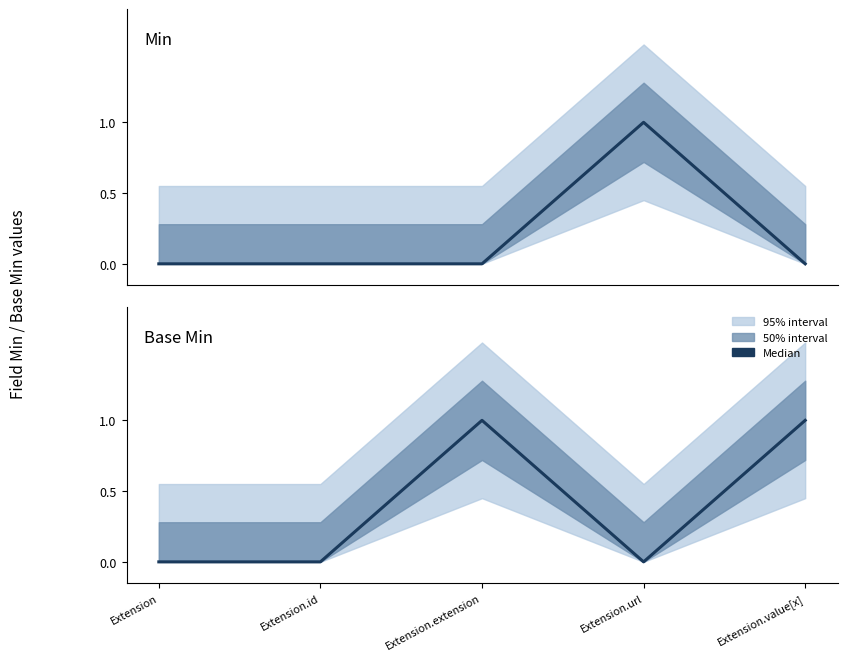

What is the label of the 1st point from the left?

Extension